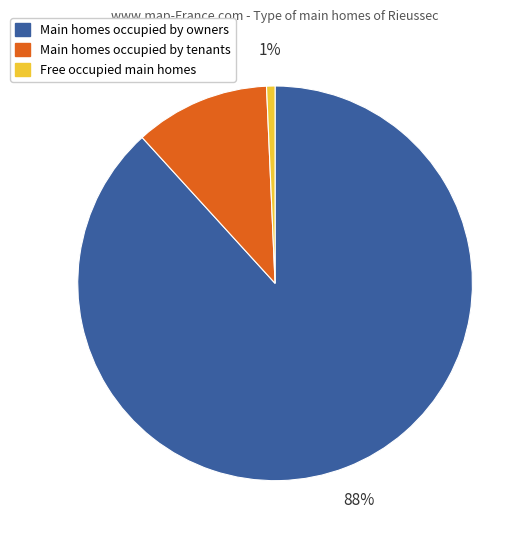

Combined, do Main homes occupied by owners and Free occupied main homes account for over 50%?

Yes